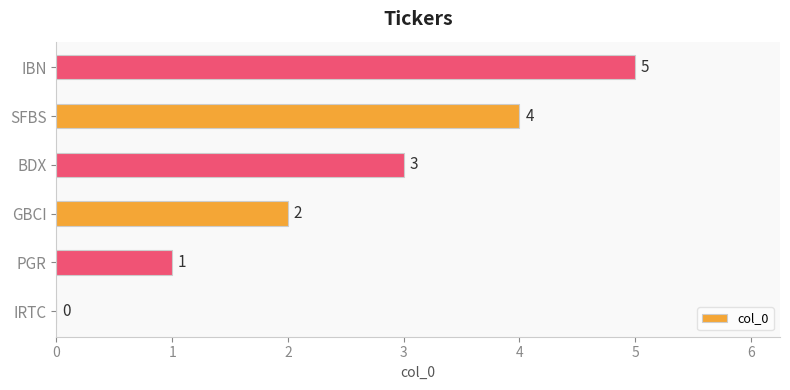

The chart shows a value of -3 at IRTC. True or false?

False